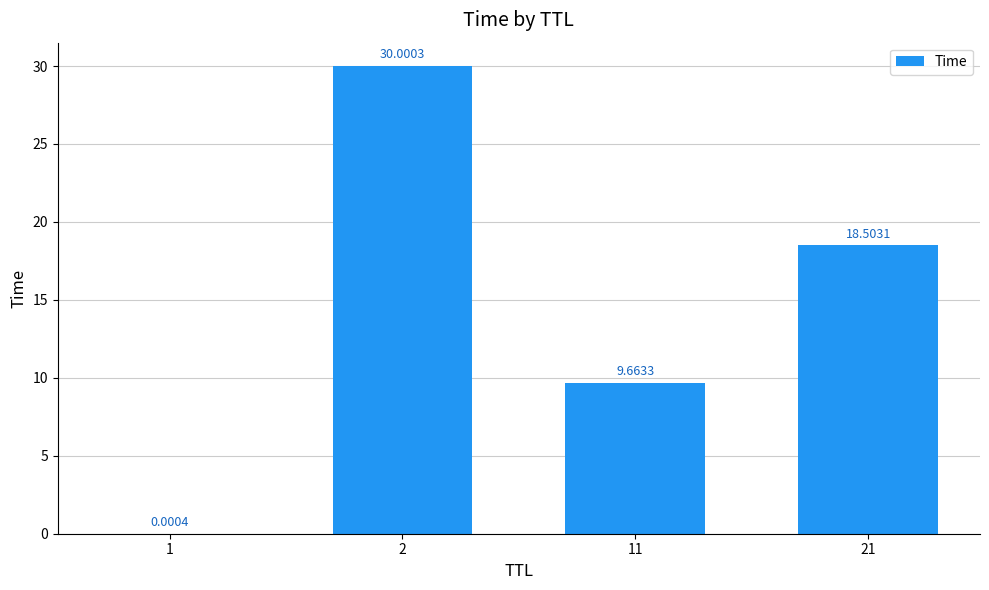

Which has a higher value, 2 or 21?

2